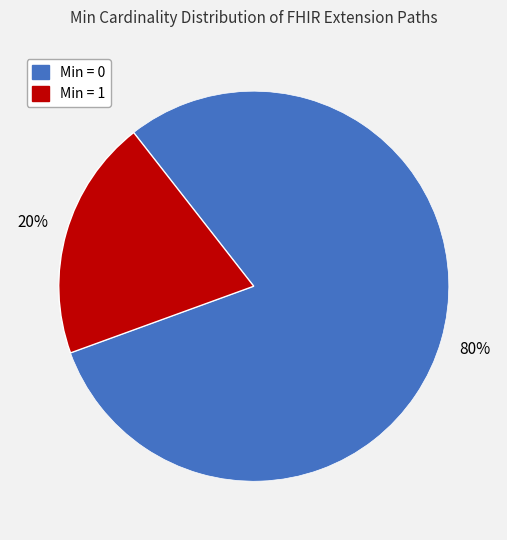

Is there any slice that represents more than half of the pie?

Yes